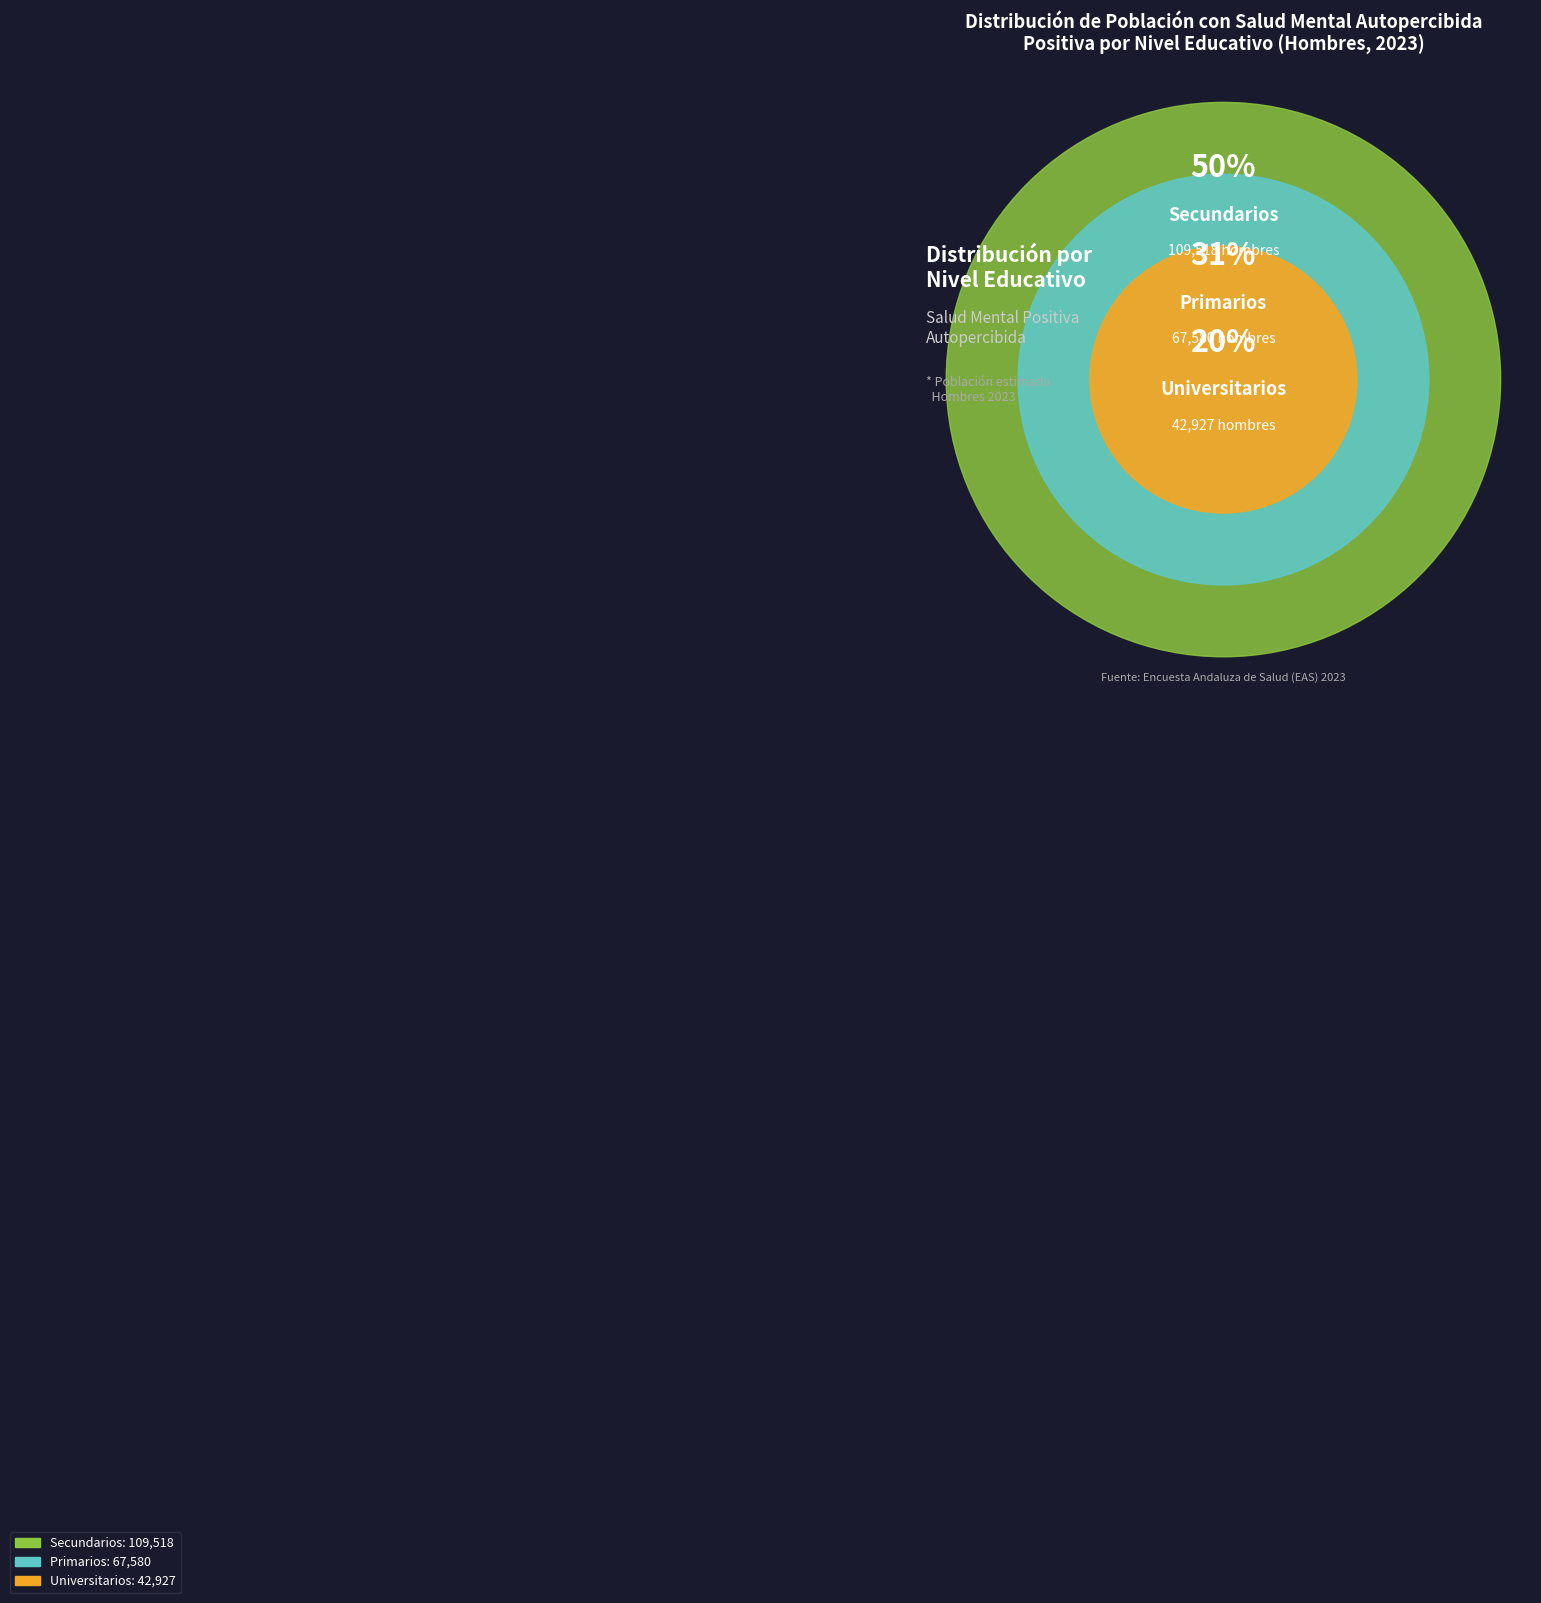

To the nearest percent, what is the difference between the largest and smallest slice percentages?

30%